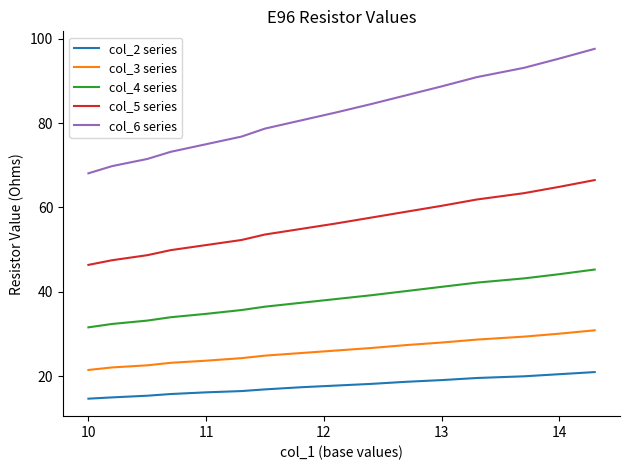

Which series has the largest range (max minus min)?

col_6 series